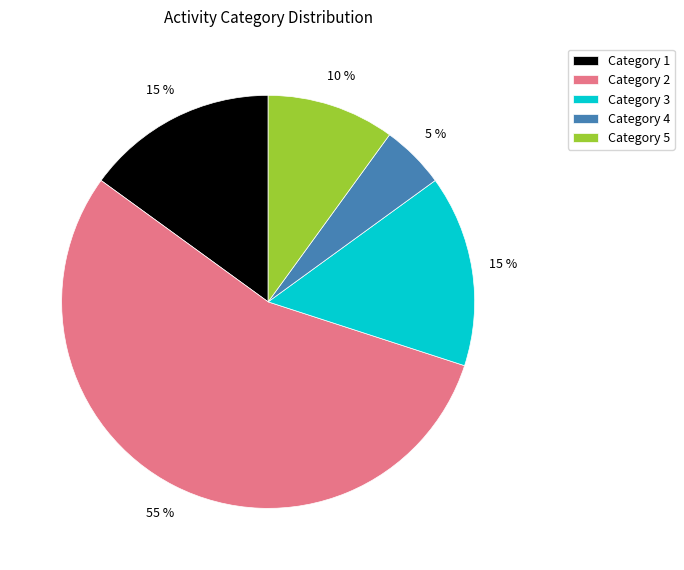

To the nearest percent, what is the difference between the largest and smallest slice percentages?

50%